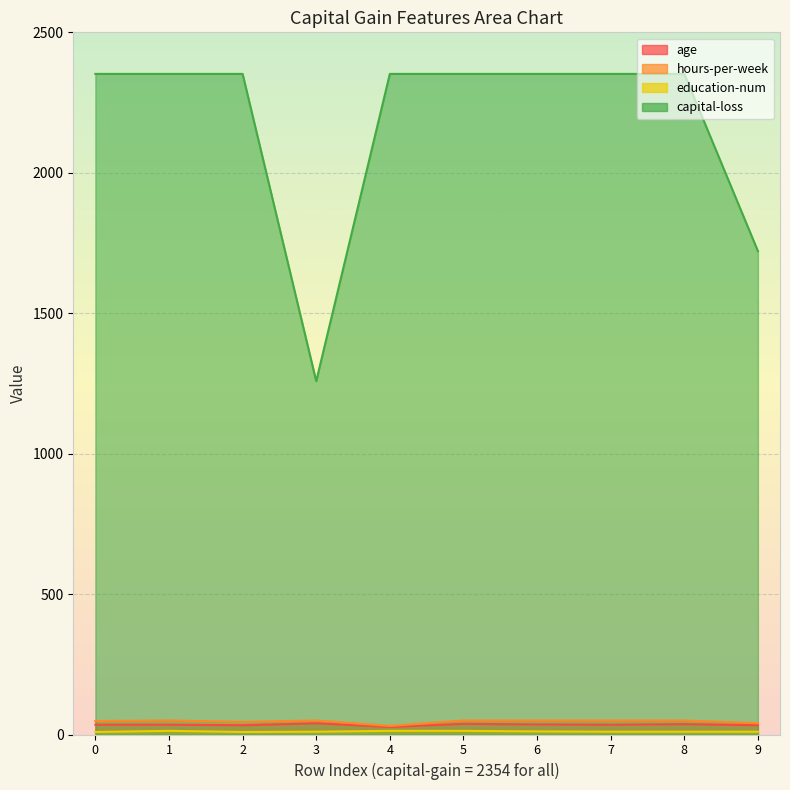

What is the approximate value of age at 3?

40.0